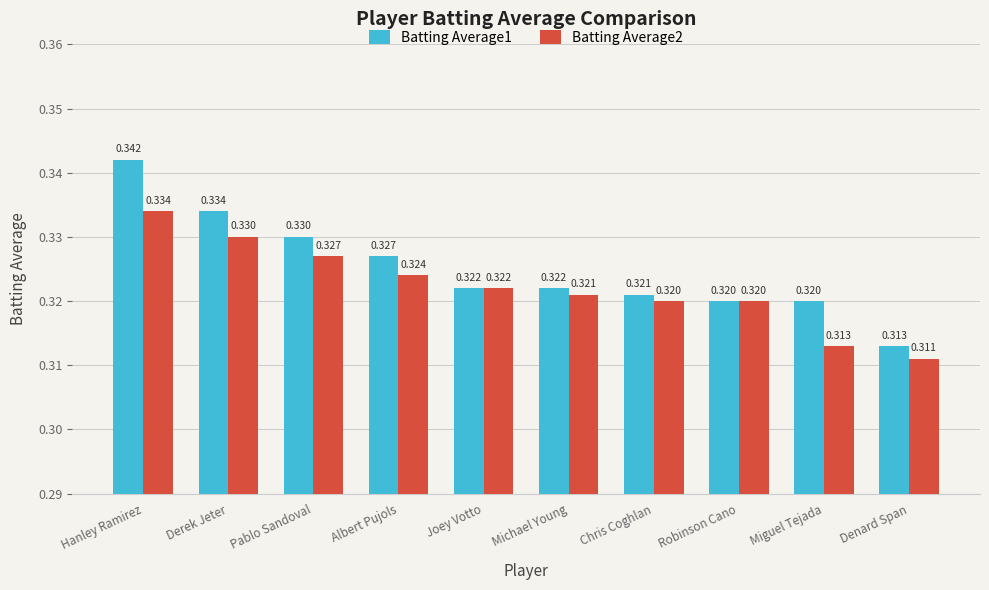

Rank the series by their average value, from highest to lowest.

Batting Average1, Batting Average2